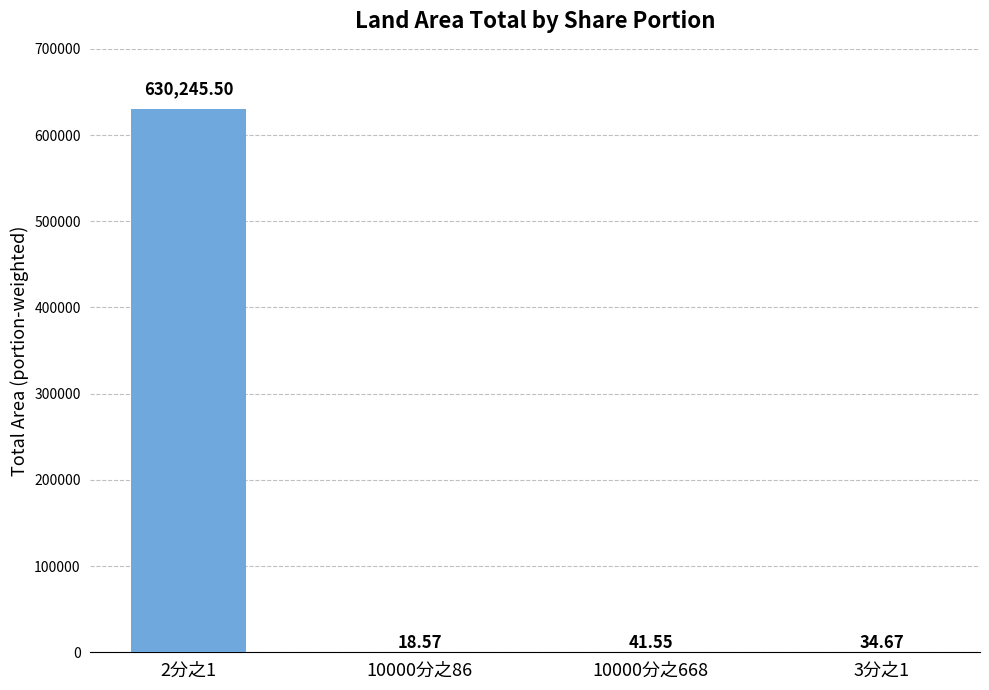

Approximately how many times larger is the value at 3分之1 compared to 10000分之86?

1.9